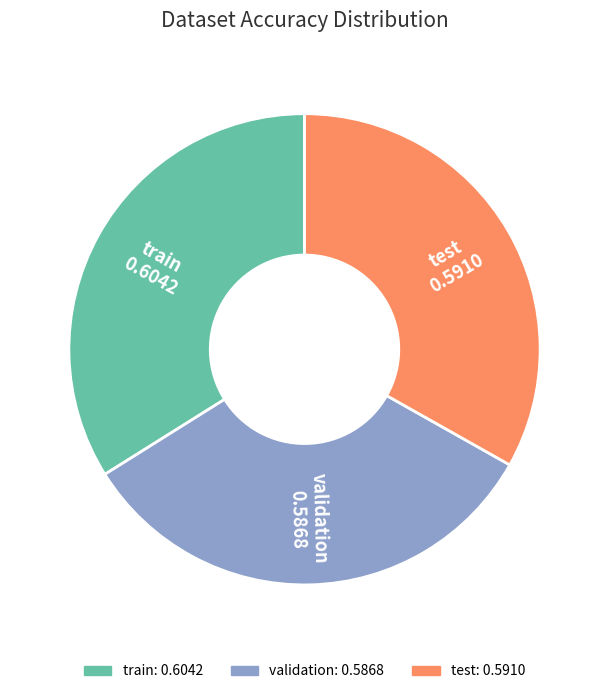

Count the number of slices in the pie.

3